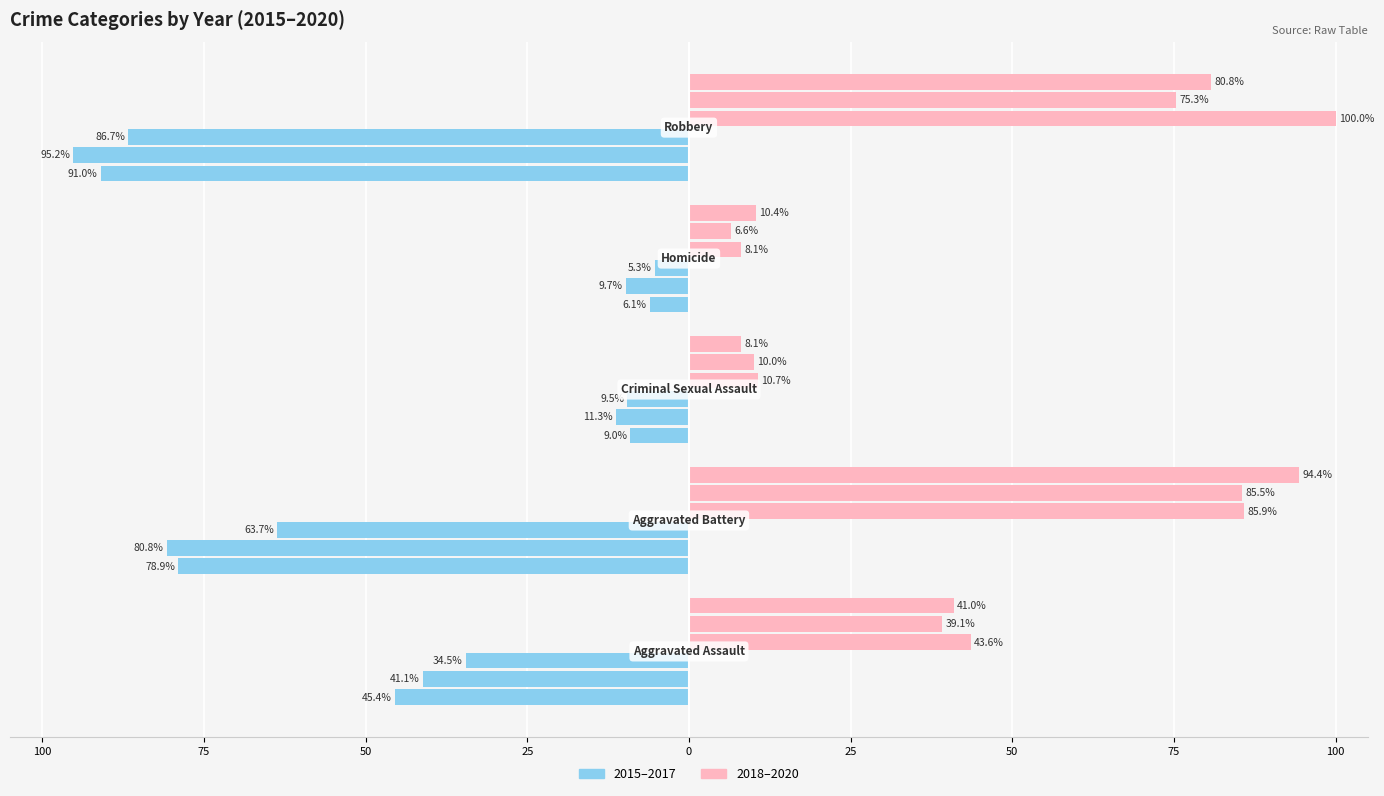

Are the bars grouped side by side (vs. stacked)?

Yes